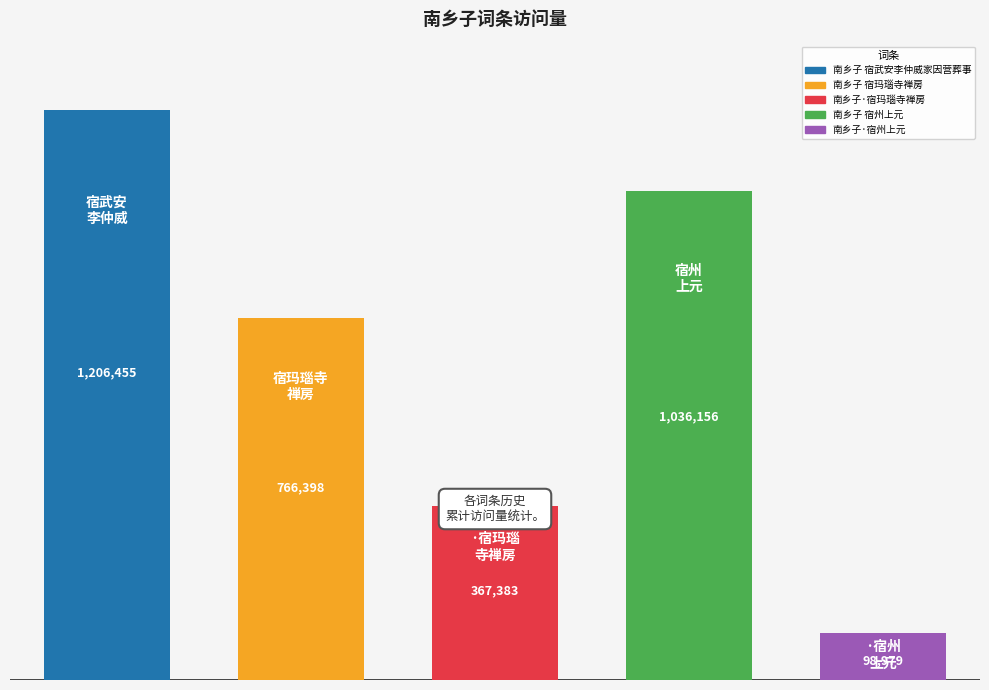

What is the value of the 4th bar from the left?

1036156